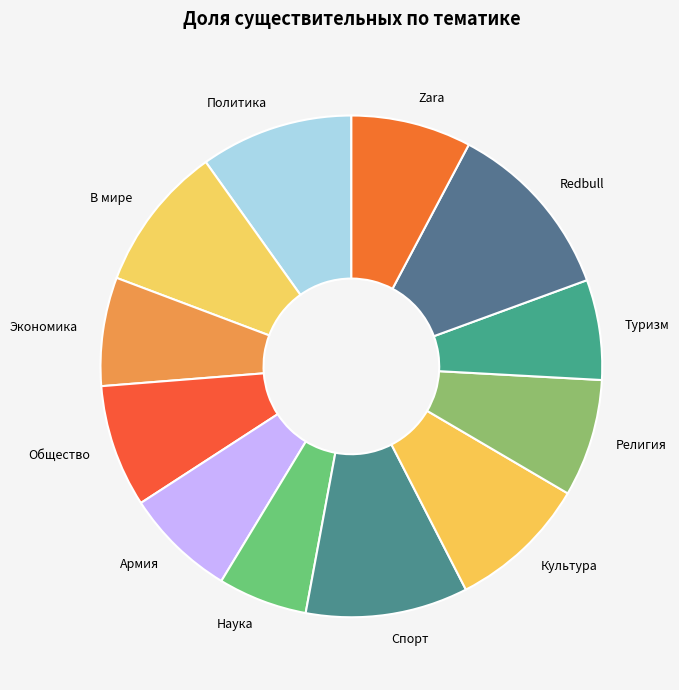

The Zara slice represents 8% of the pie. True or false?

True